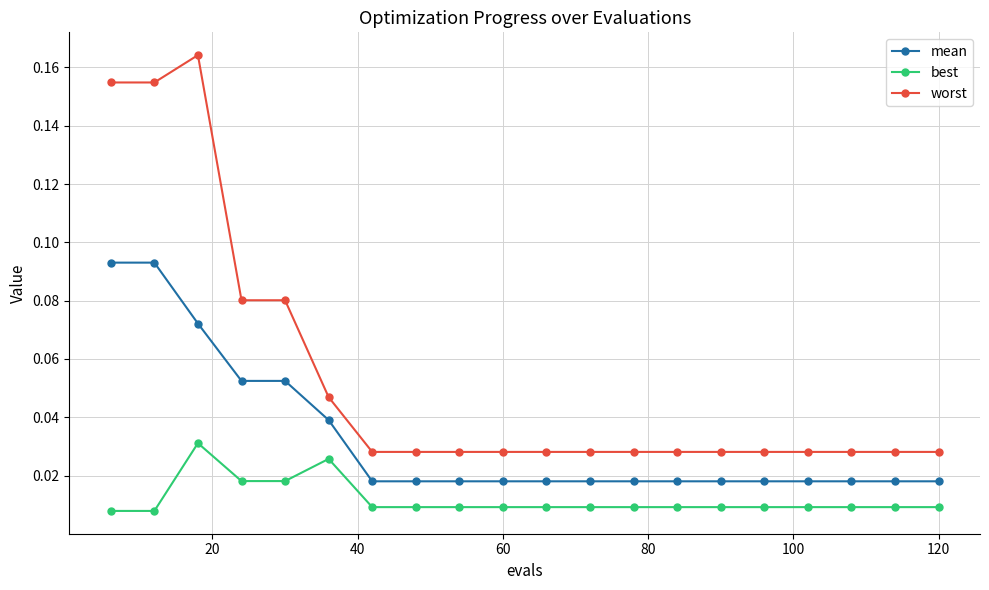

True or false: best and mean intersect in this chart.

False